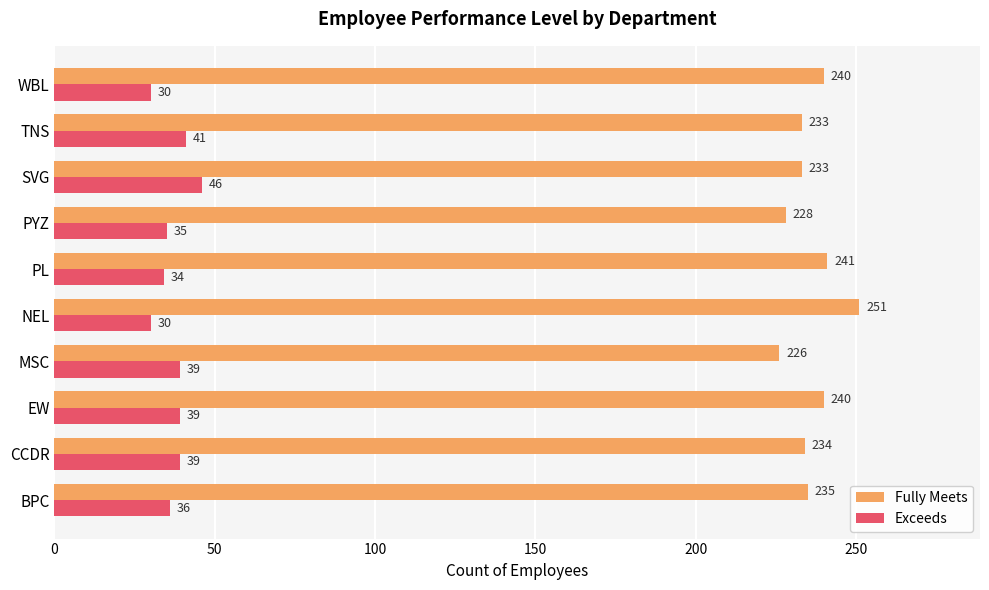

What is the average value of the Exceeds series?

37